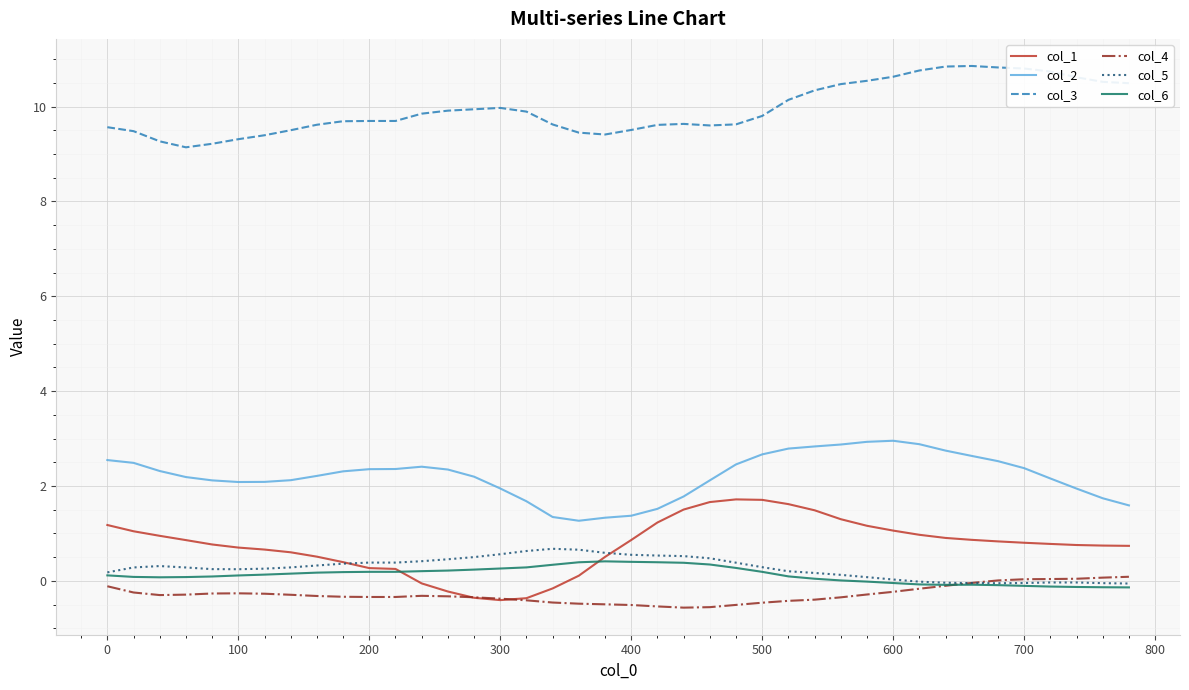

What is the smallest value displayed?

-0.6